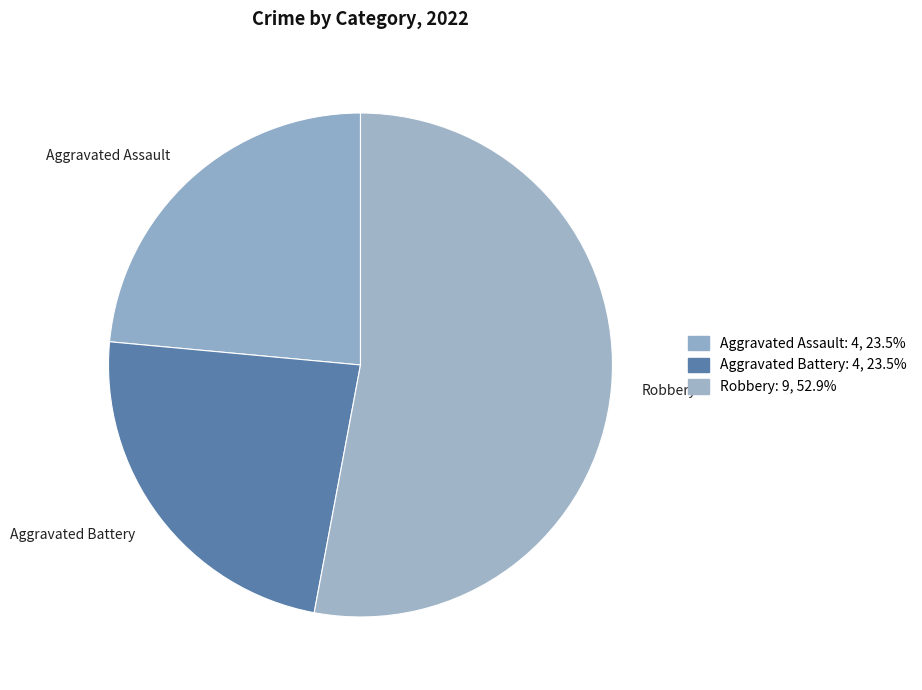

The Aggravated Battery slice represents 35% of the pie. True or false?

False